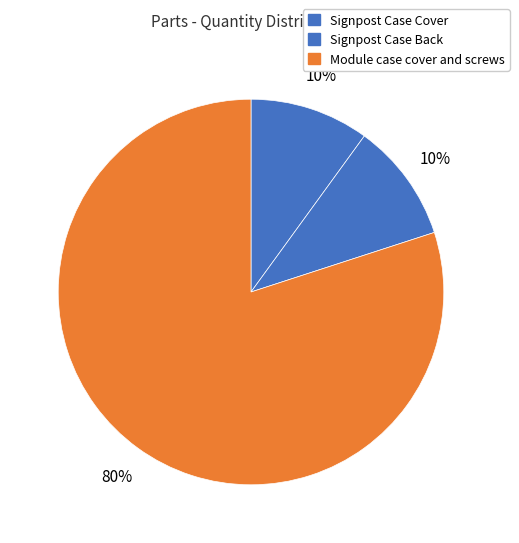

To the nearest percent, what portion does Signpost Case Cover represent?

10%